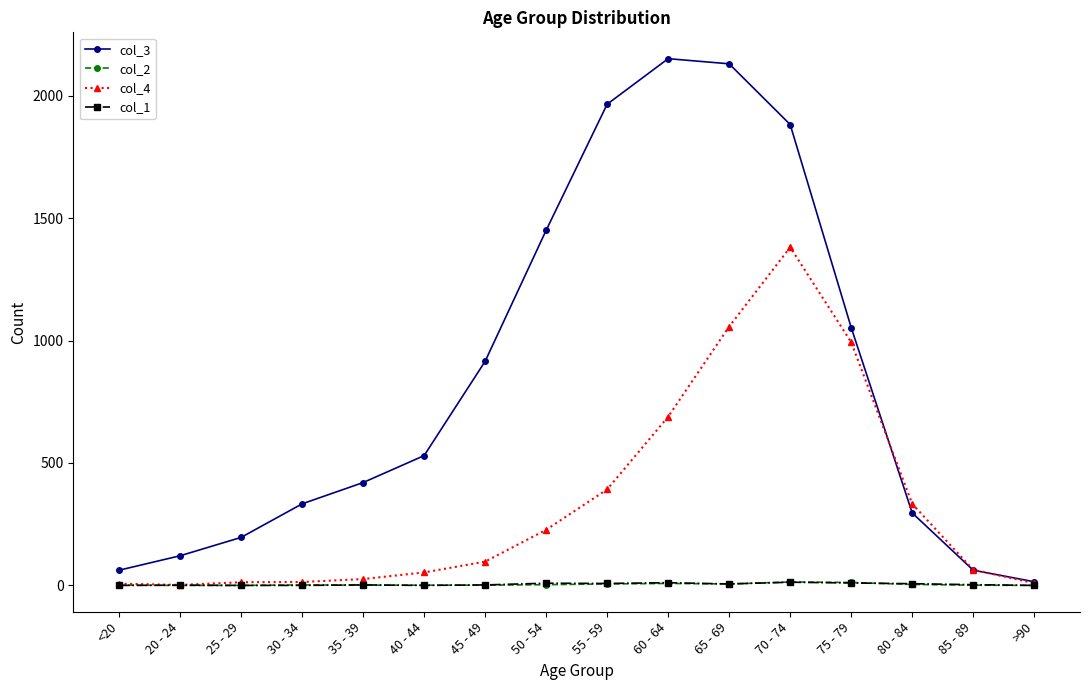

True or false: col_1 has more than 0 points higher than both neighbors.

True